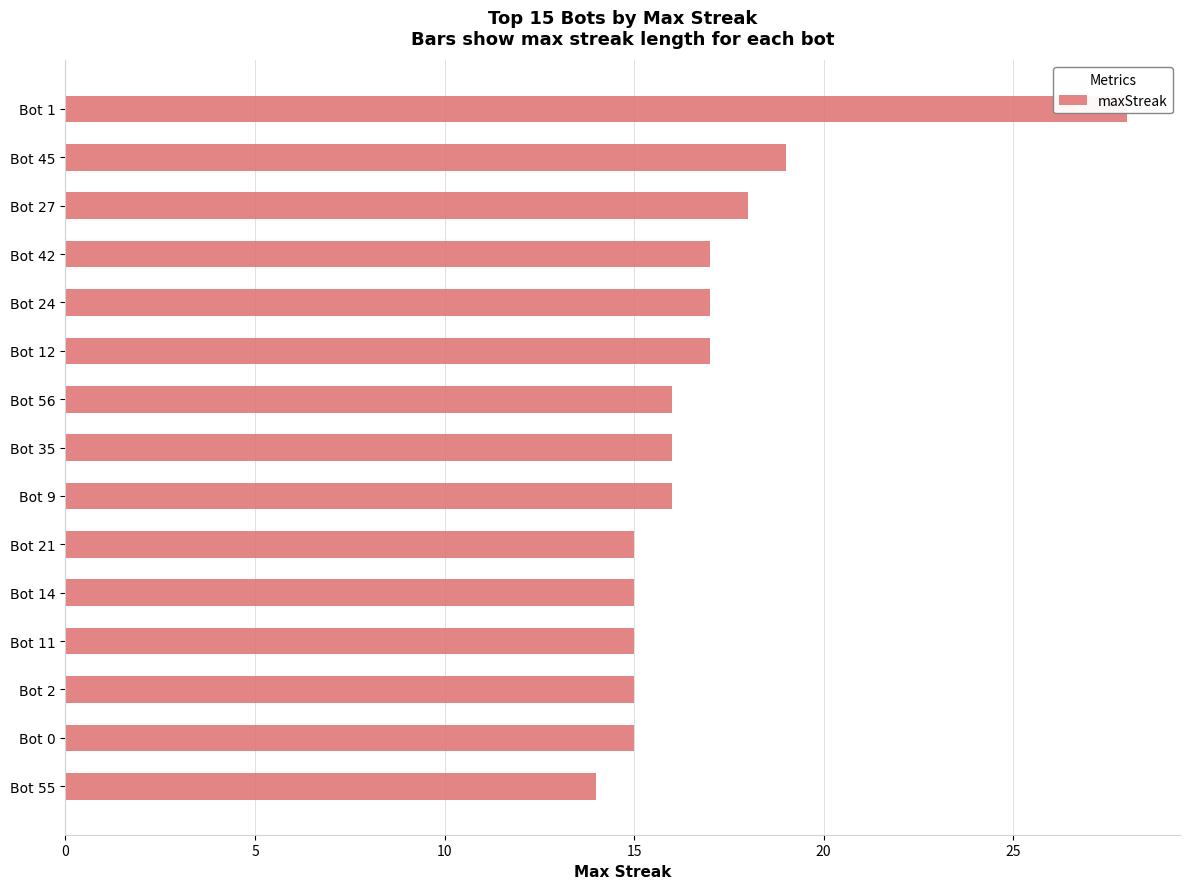

How many series are shown in this chart?

1